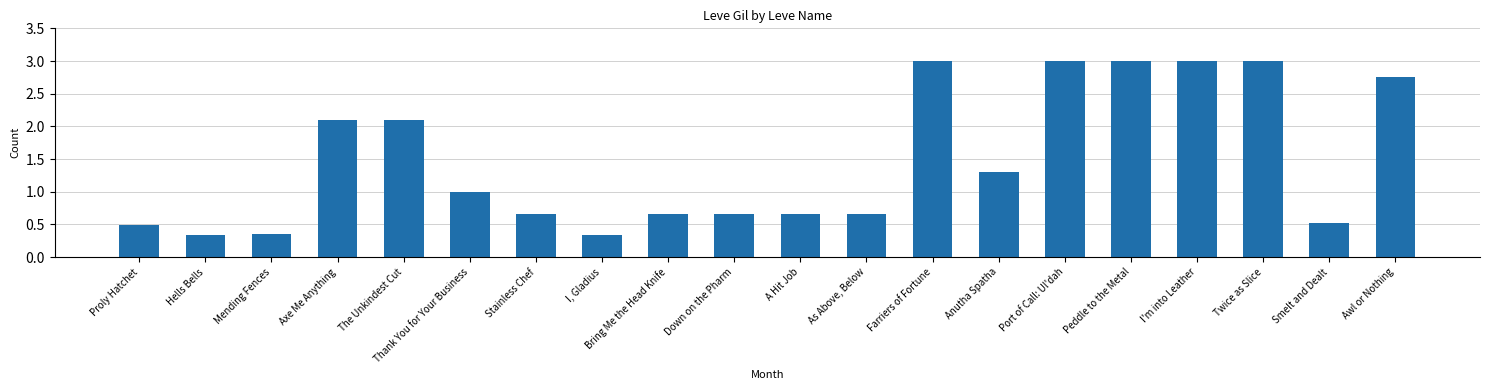

The value at Thank You for Your Business is 0.3. True or false?

False